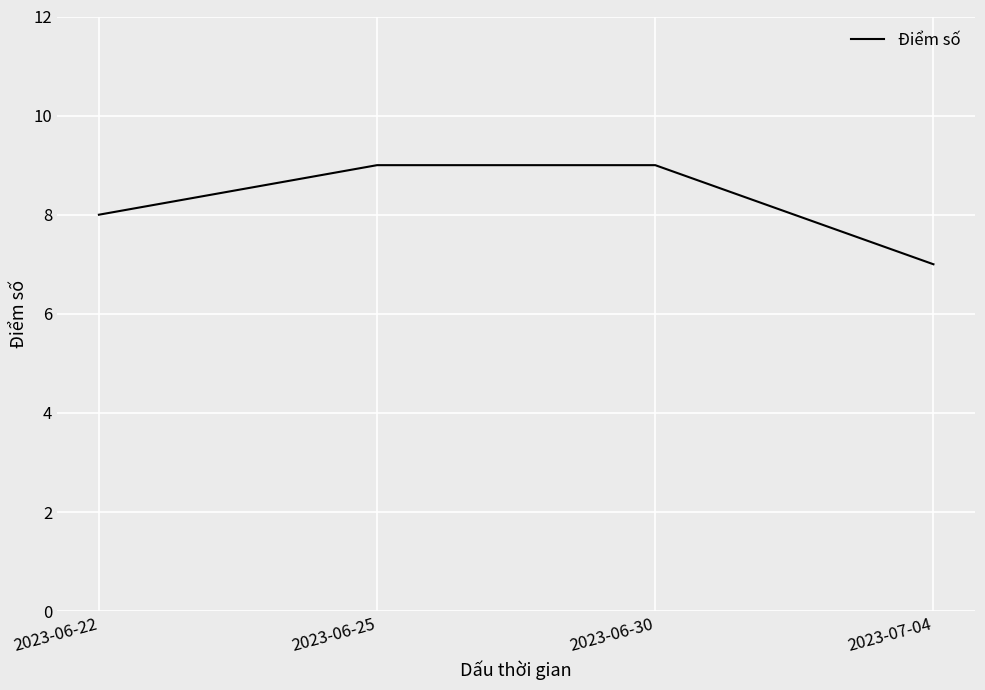

The value at 2023-06-22 is 8. True or false?

True